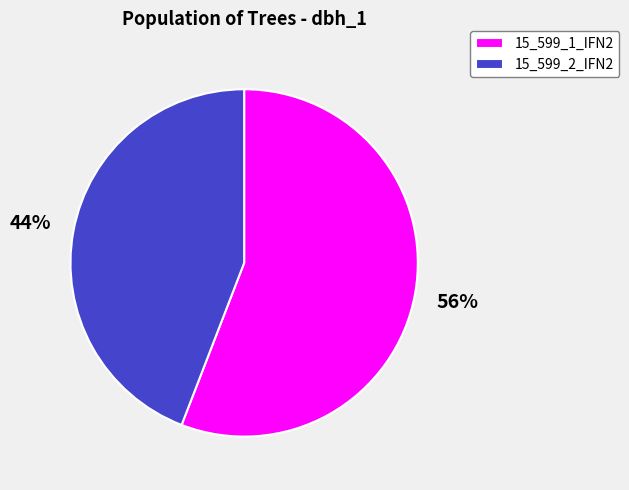

True or false: 15_599_1_IFN2 accounts for 45% of the total.

False